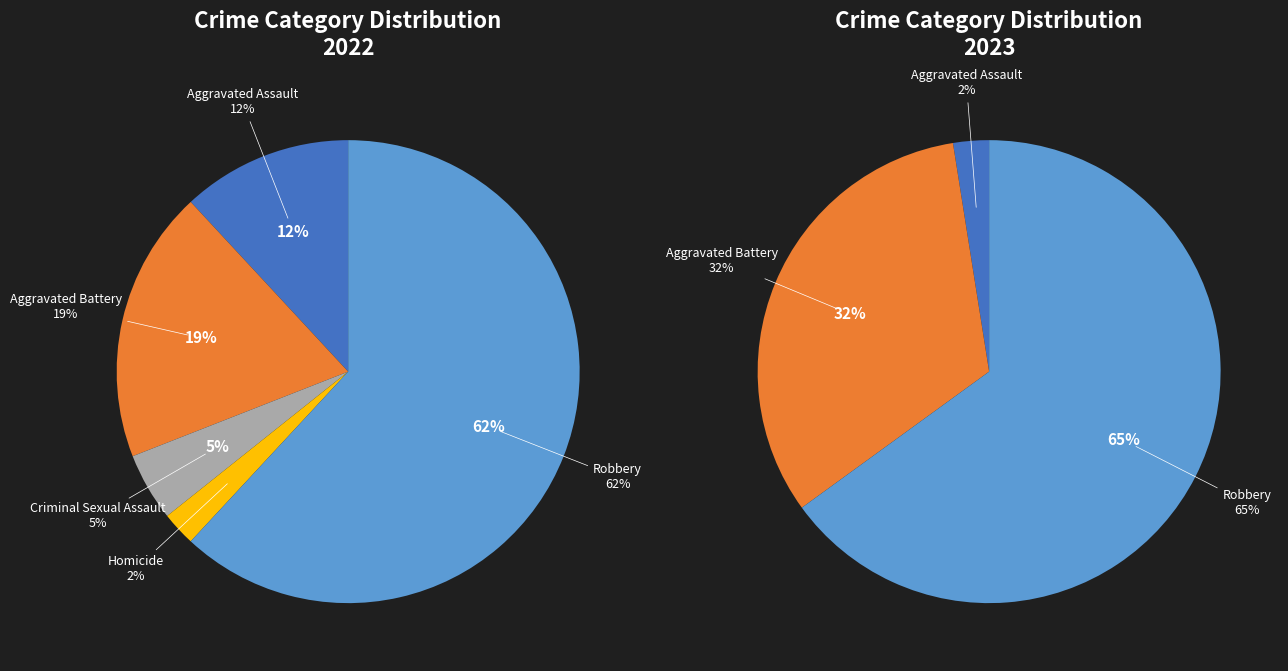

The Aggravated Battery slice represents 19% of the pie. True or false?

True